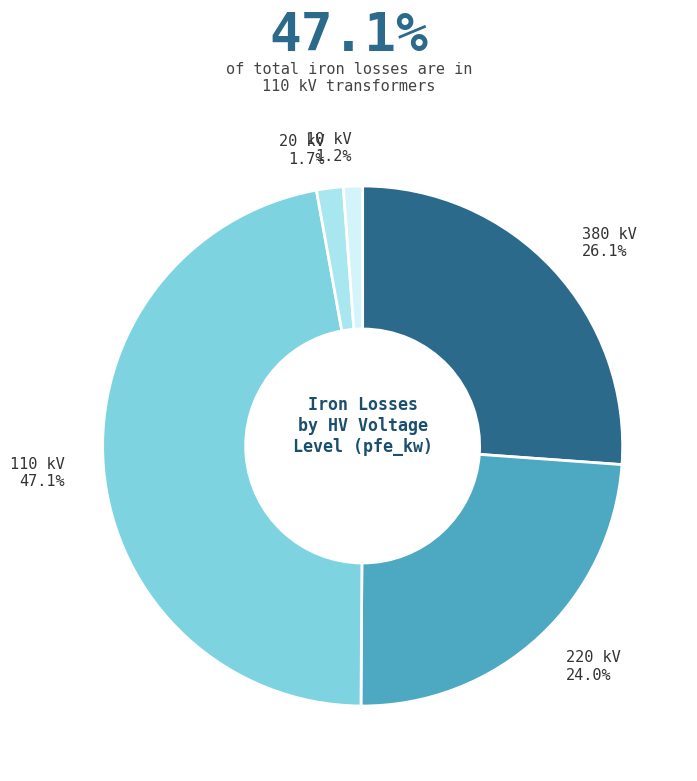

How many slices are in this pie chart?

5